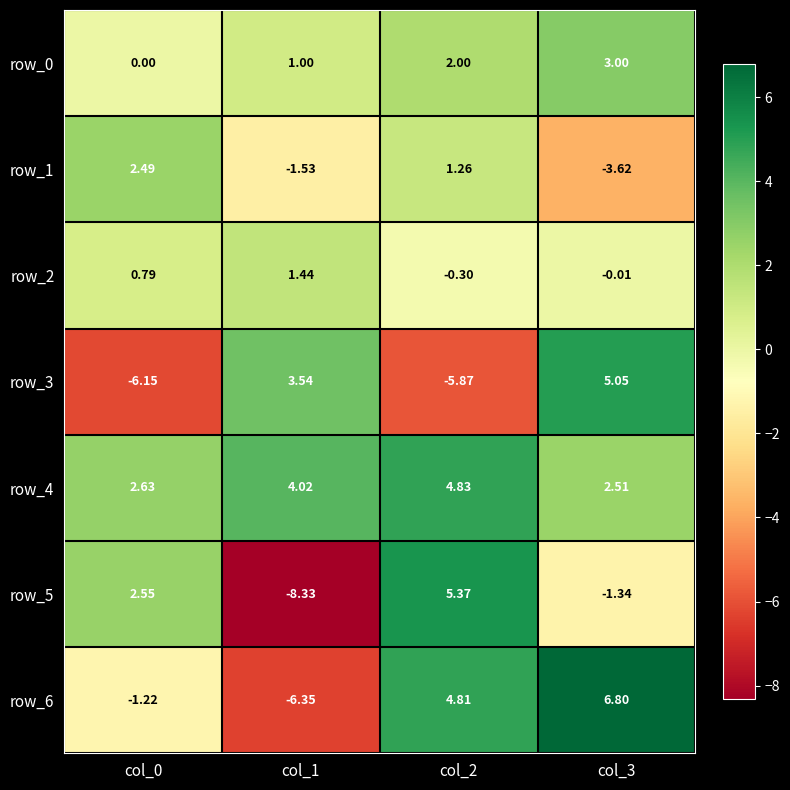

Is the value of row_1 at col_0 greater than the value of row_4 at col_0?

No